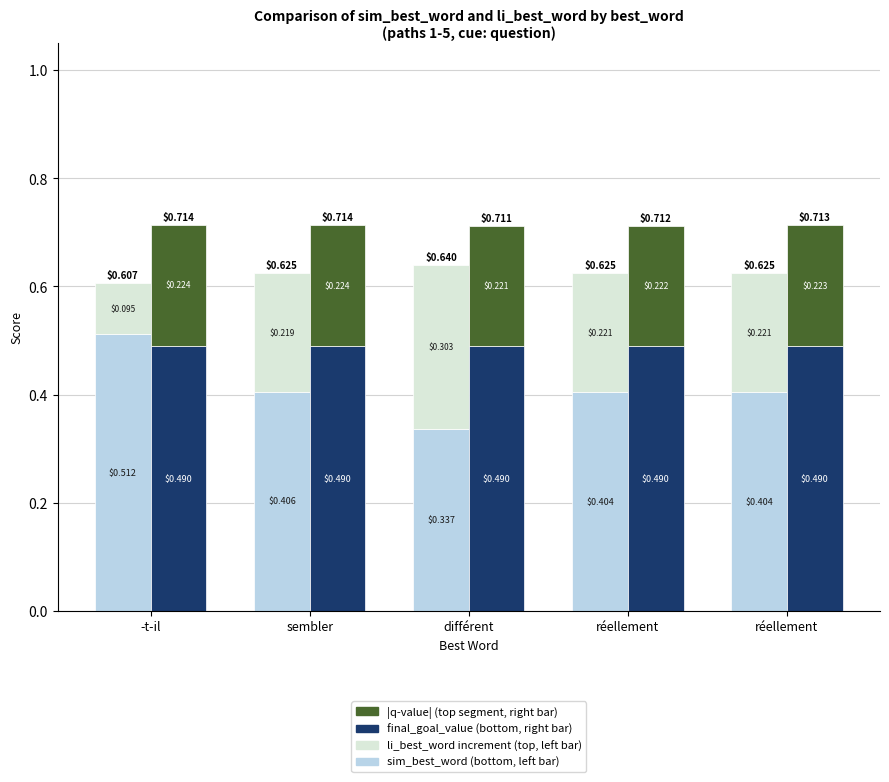

How many groups of bars are there?

5